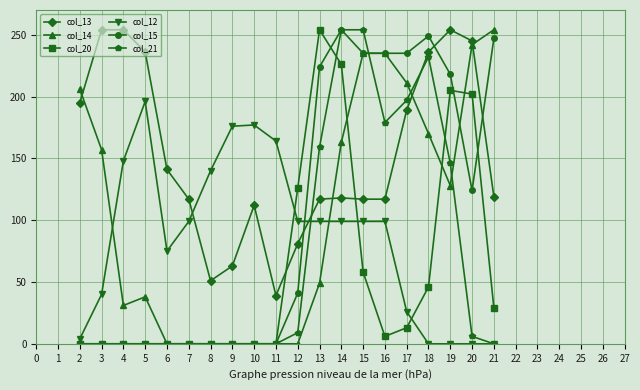

What is the approximate value of col_13 at 7, to the nearest 50?

100